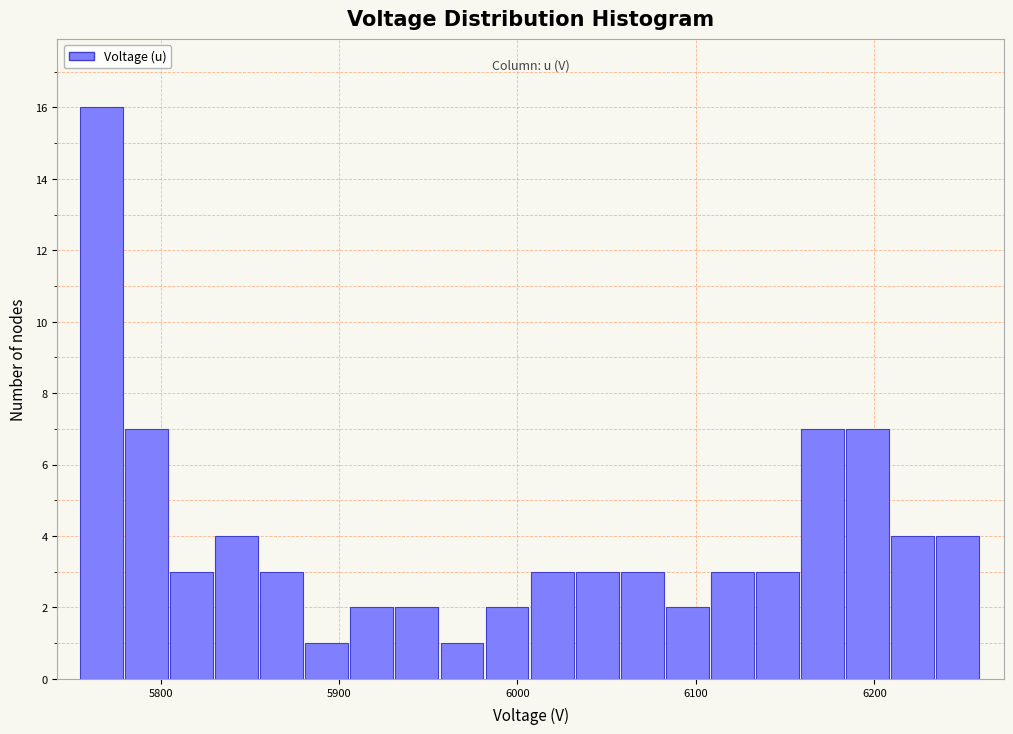

Around what value on the x-axis is the tallest bar? Give the approximate position of its centre, as read against the axis.

5770